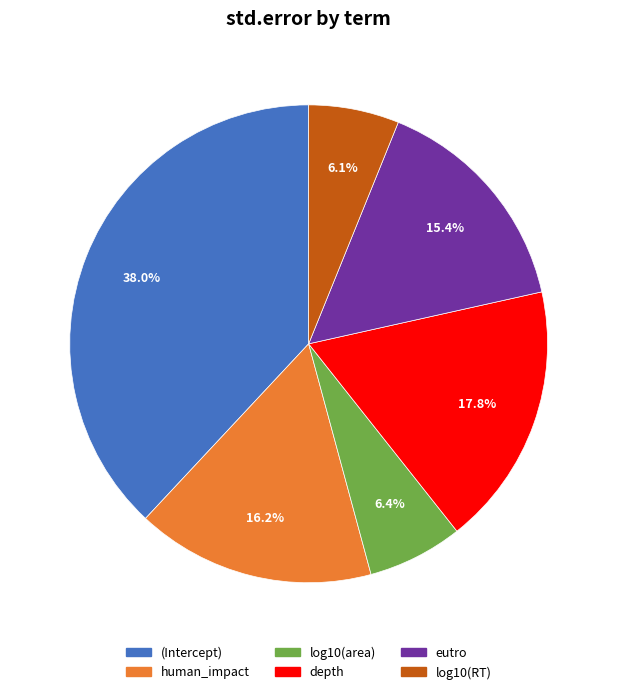

What percentage is the (Intercept) slice, to the nearest percent?

38%